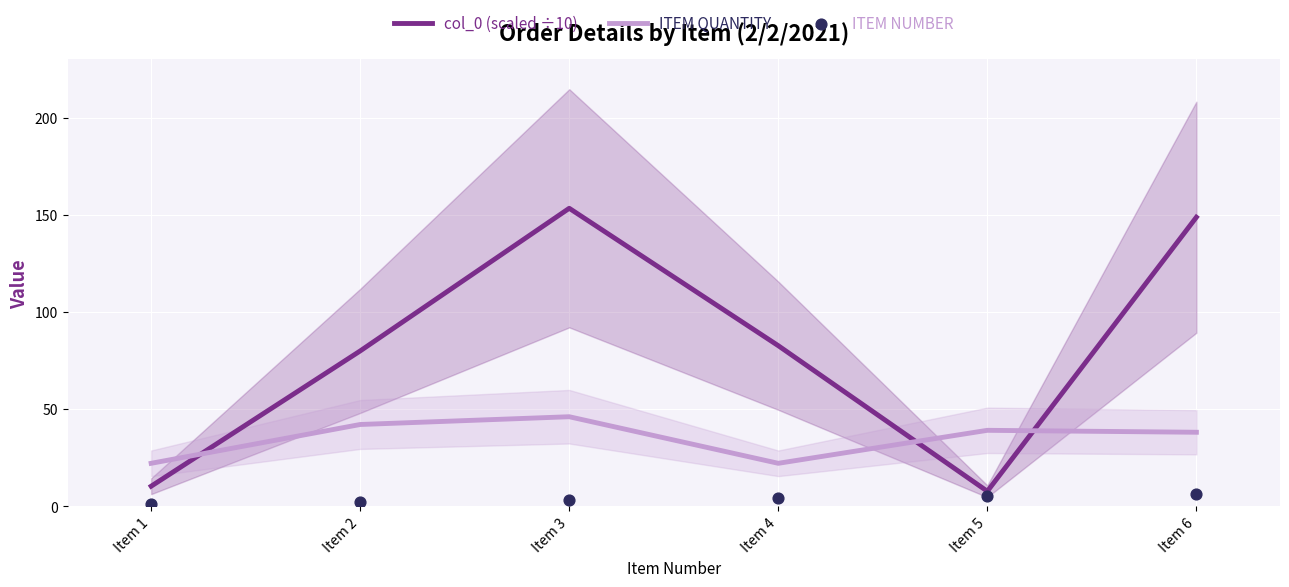

At which category is the sum across all series the highest?

Item 3